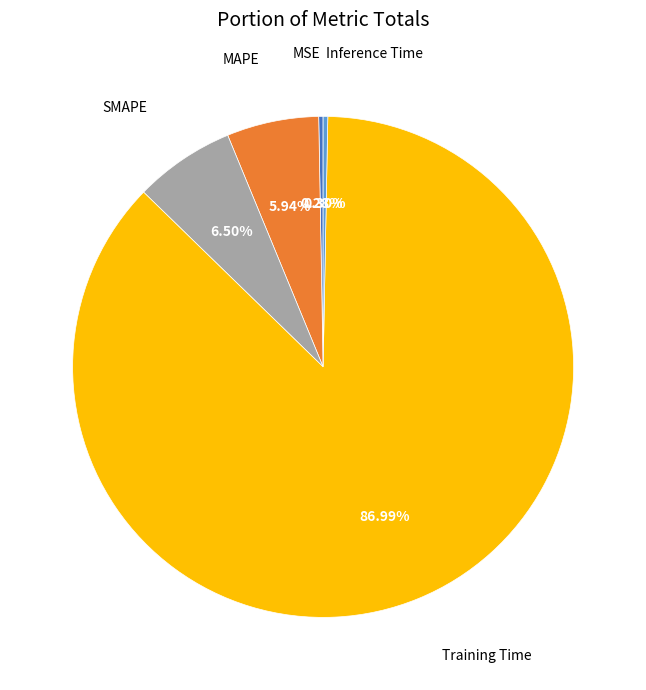

What percentage do MAPE and Inference Time together represent?

6.2%